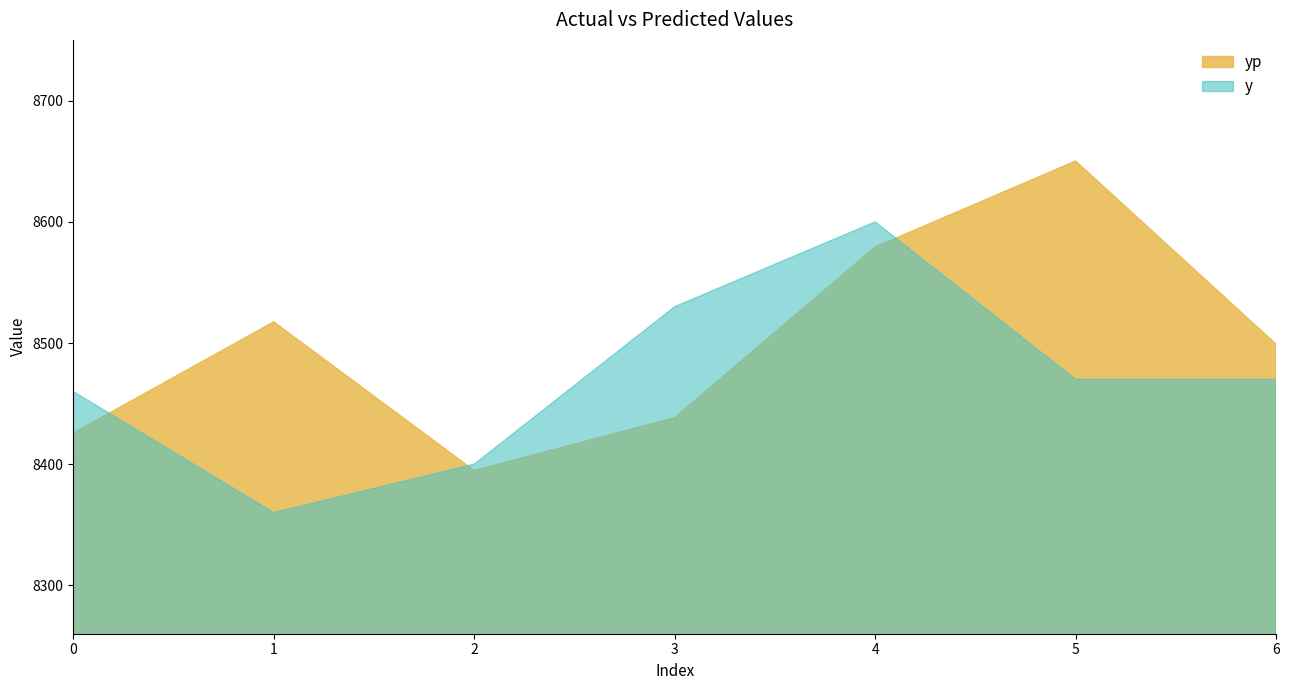

Between 0 and 6, which is larger?

6